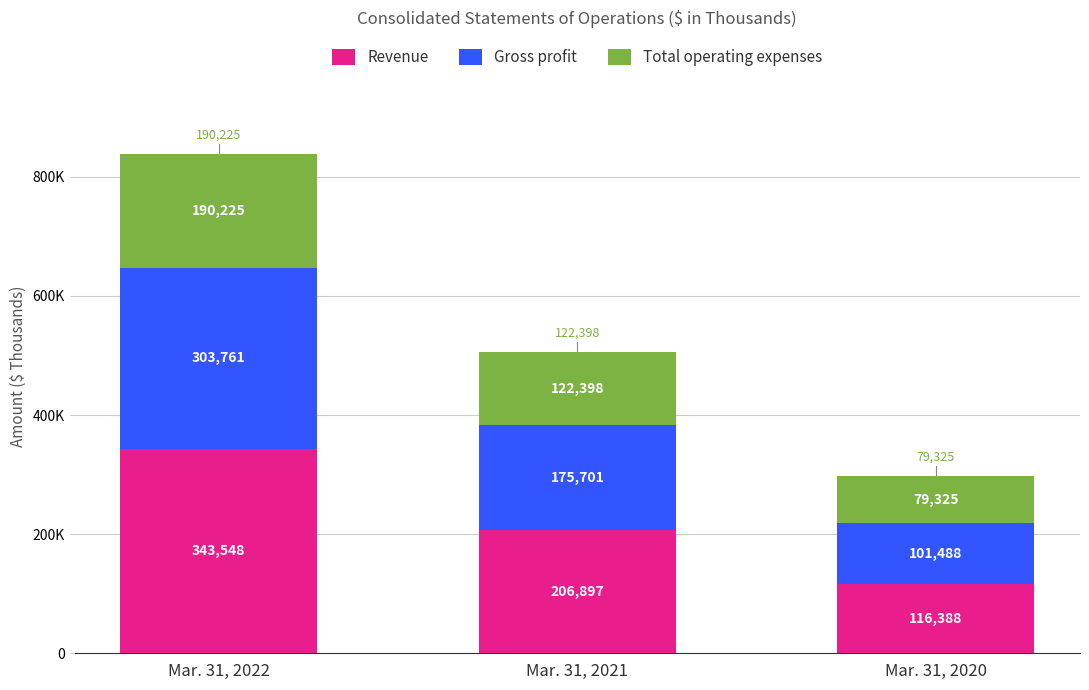

What is the difference between the maximum and minimum values in the Revenue series?

227160